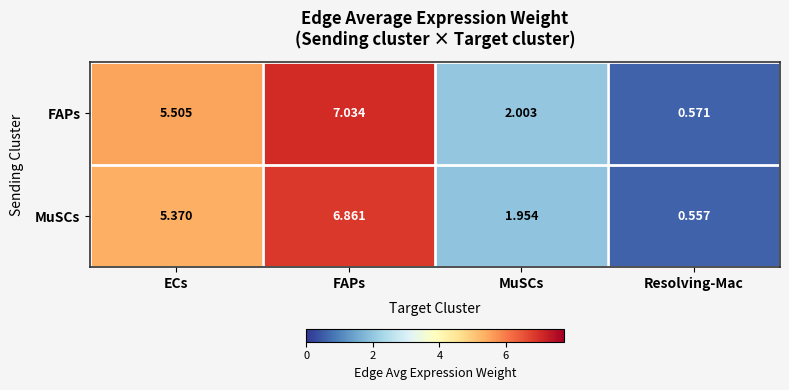

Which series has the largest total across all categories?

FAPs